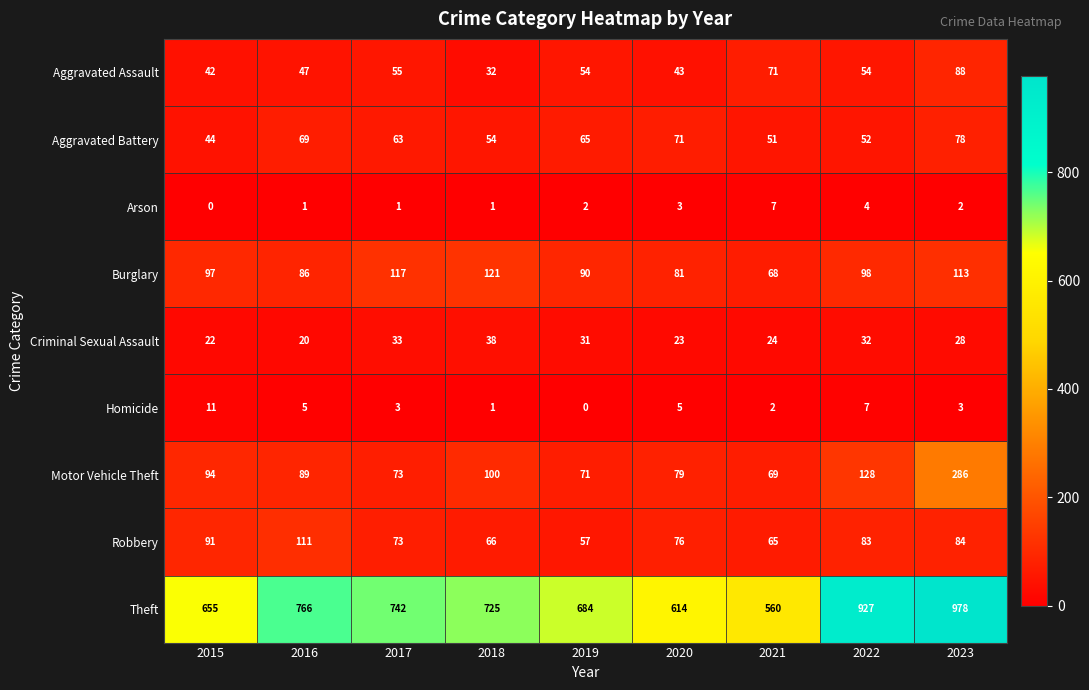

What is the minimum value for Criminal Sexual Assault?

20